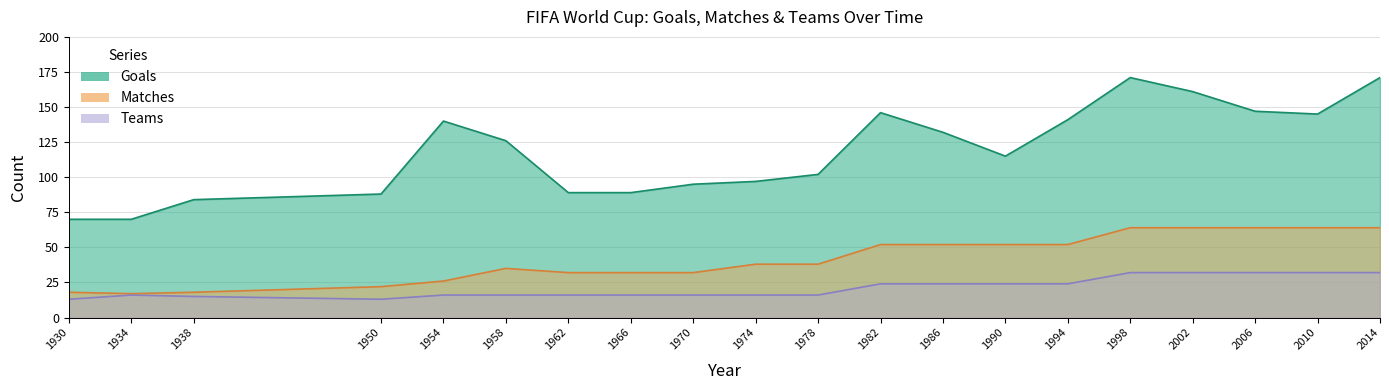

List the labels in order of Goals value, smallest first.

1930, 1934, 1938, 1950, 1962, 1966, 1970, 1974, 1978, 1990, 1958, 1986, 1954, 1994, 2010, 1982, 2006, 2002, 1998, 2014